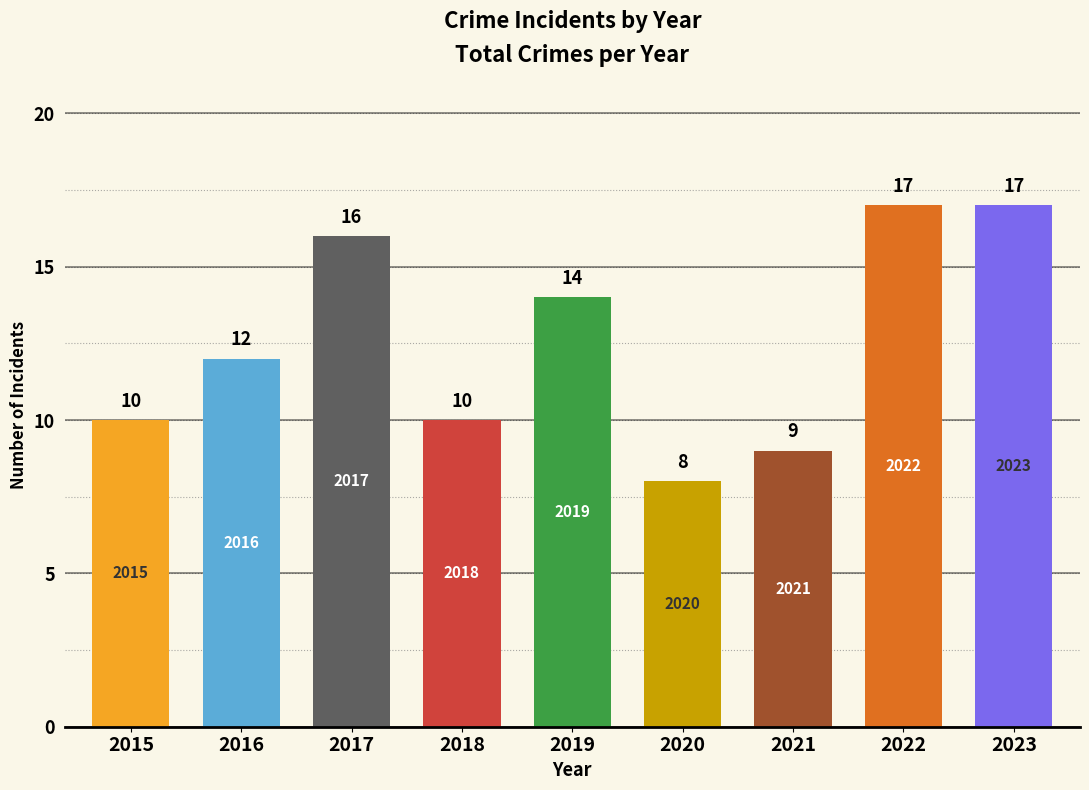

Which category has the lowest value across all series?

2020